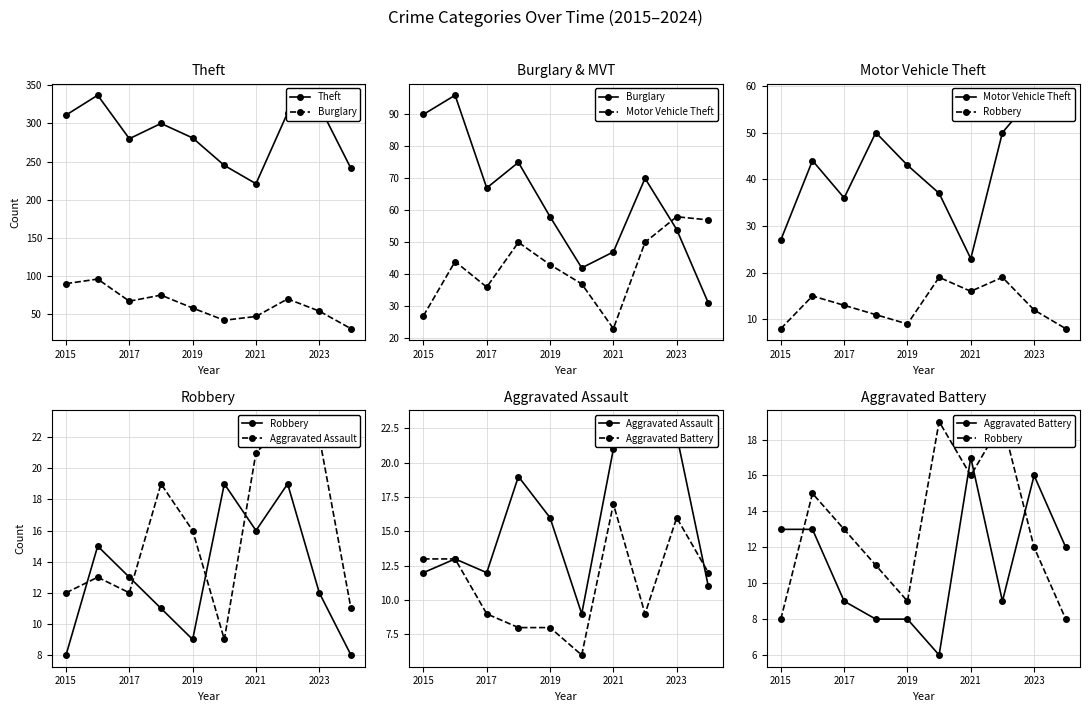

How many data points in Aggravated Assault are above 16?

4